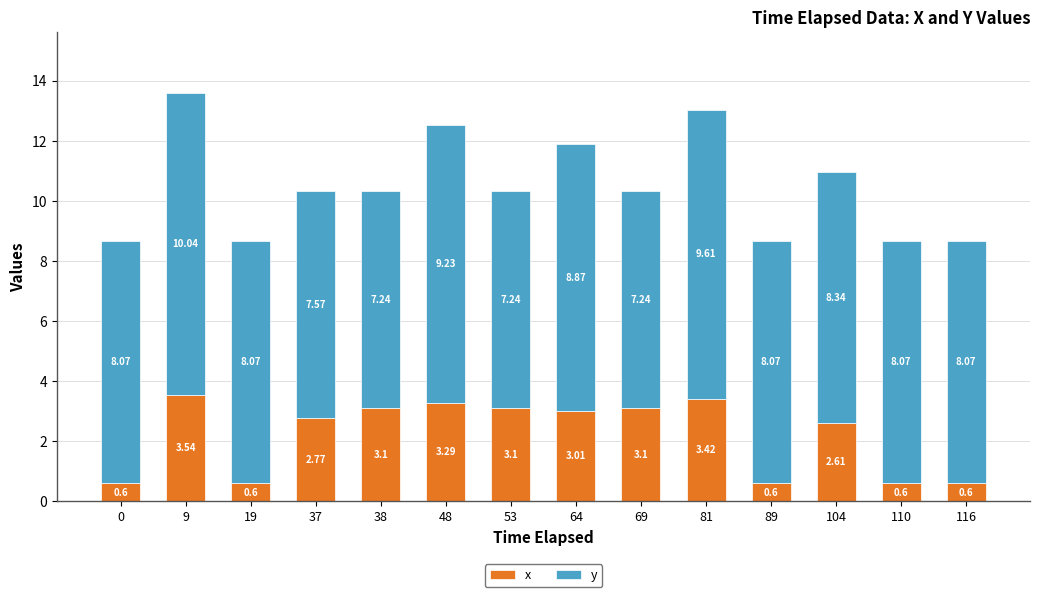

What is the average value of the x series?

2.2